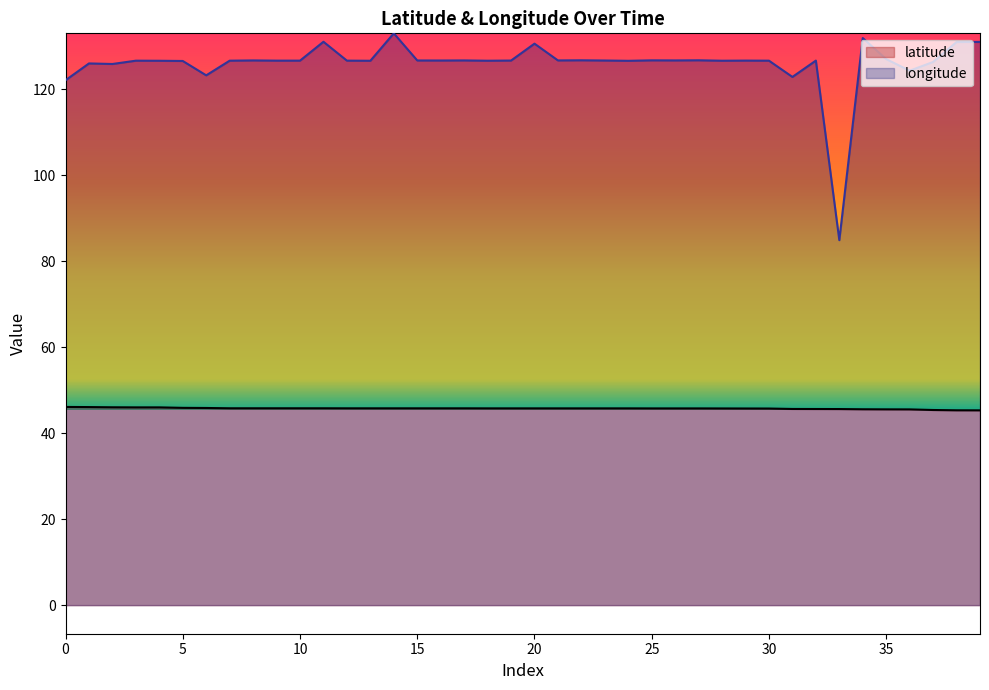

Is it true that latitude equals 69.0 at 15?

False